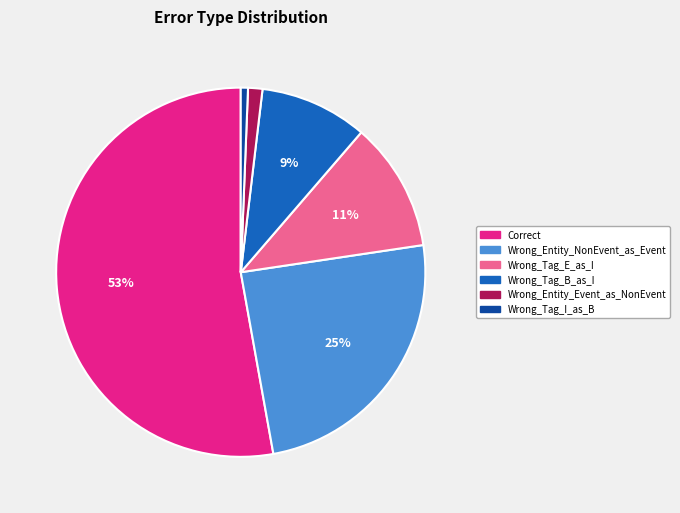

Do Wrong_Entity_Event_as_NonEvent and Wrong_Tag_I_as_B together represent more than half of the pie?

No